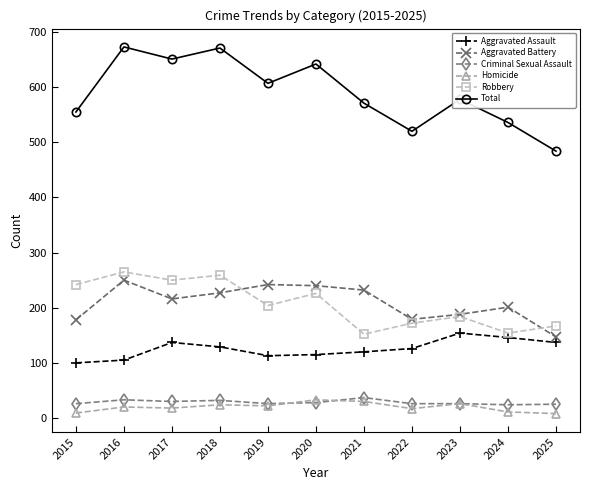

How many interior local peaks does the Robbery series have?

4